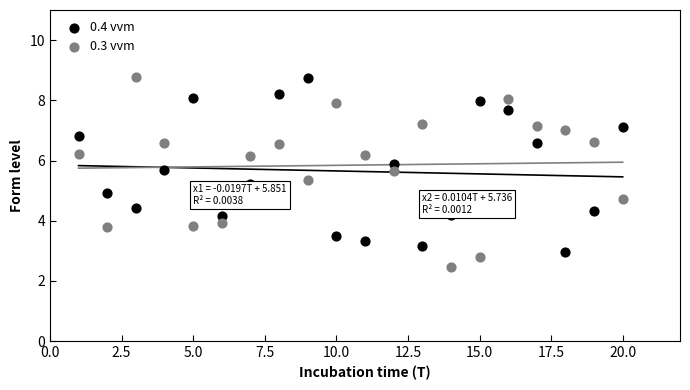

Across all data points, what is the range of Y values (max minus min)?

6.3